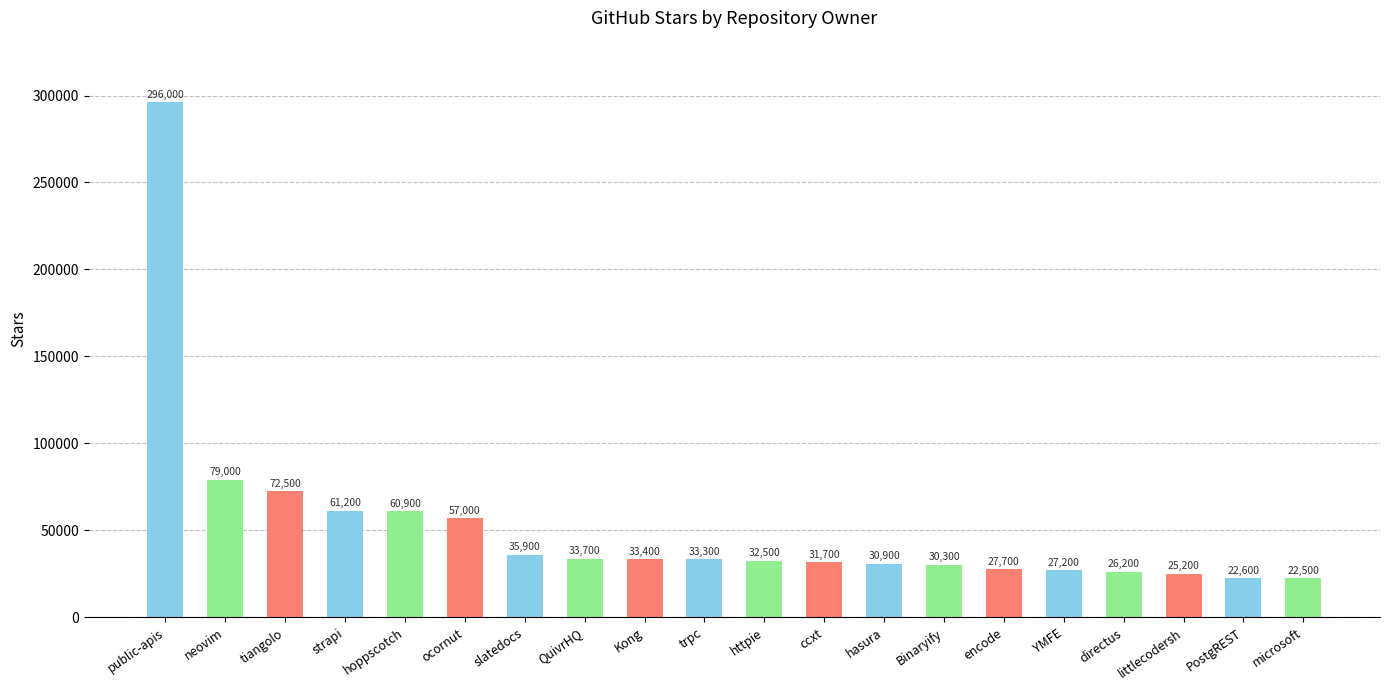

Reading left to right, list all the values displayed in this chart.

public-apis=296000	neovim=79000	tiangolo=72500	strapi=61200	hoppscotch=60900	ocornut=57000	slatedocs=35900	QuivrHQ=33700	Kong=33400	trpc=33300	httpie=32500	ccxt=31700	hasura=30900	Binaryify=30300	encode=27700	YMFE=27200	directus=26200	littlecodersh=25200	PostgREST=22600	microsoft=22500